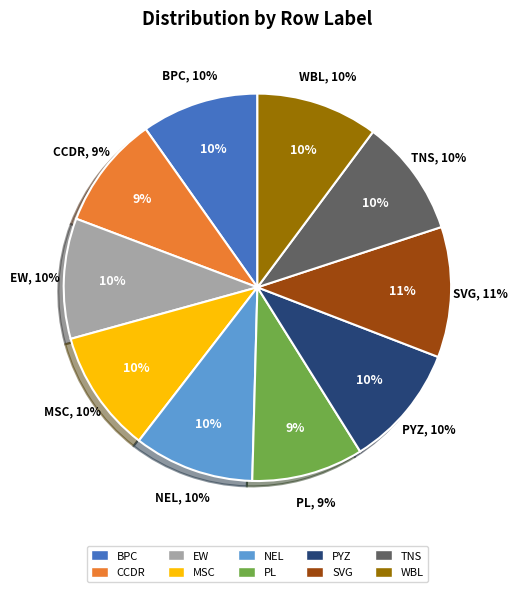

Which slice is the largest?

SVG